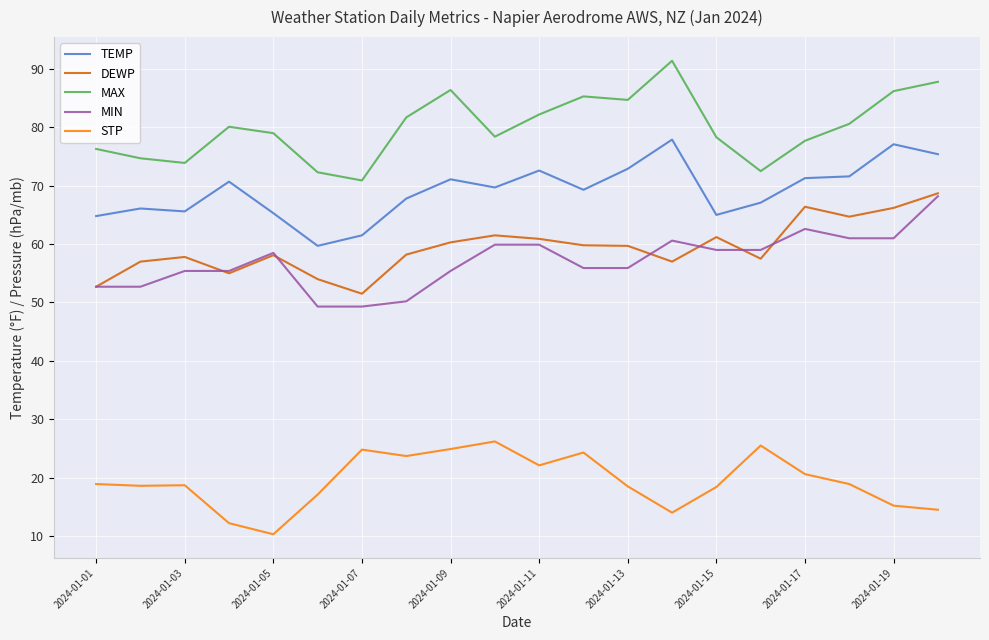

Which series has the largest total across all categories?

MAX